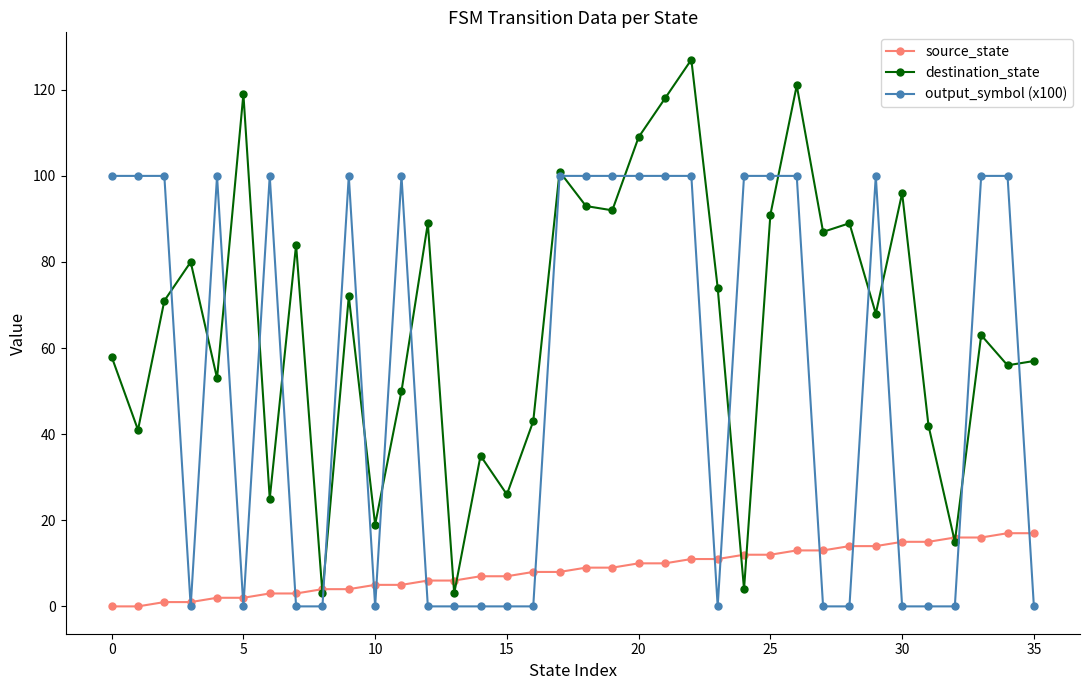

Does the chart have visible grid lines?

No